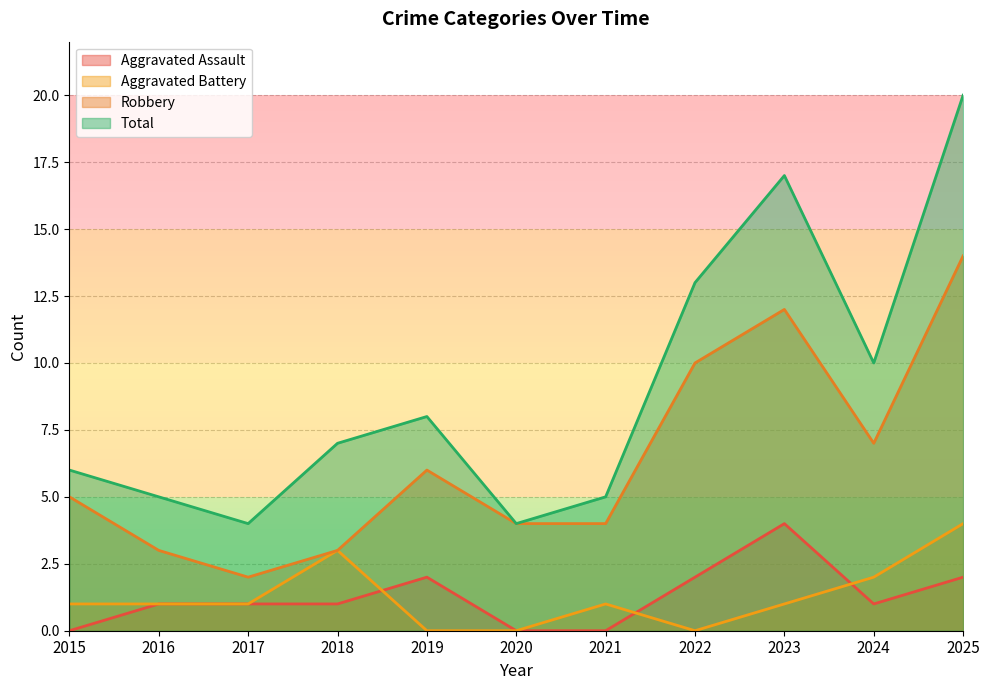

How many times do Aggravated Battery and Aggravated Assault cross each other?

3